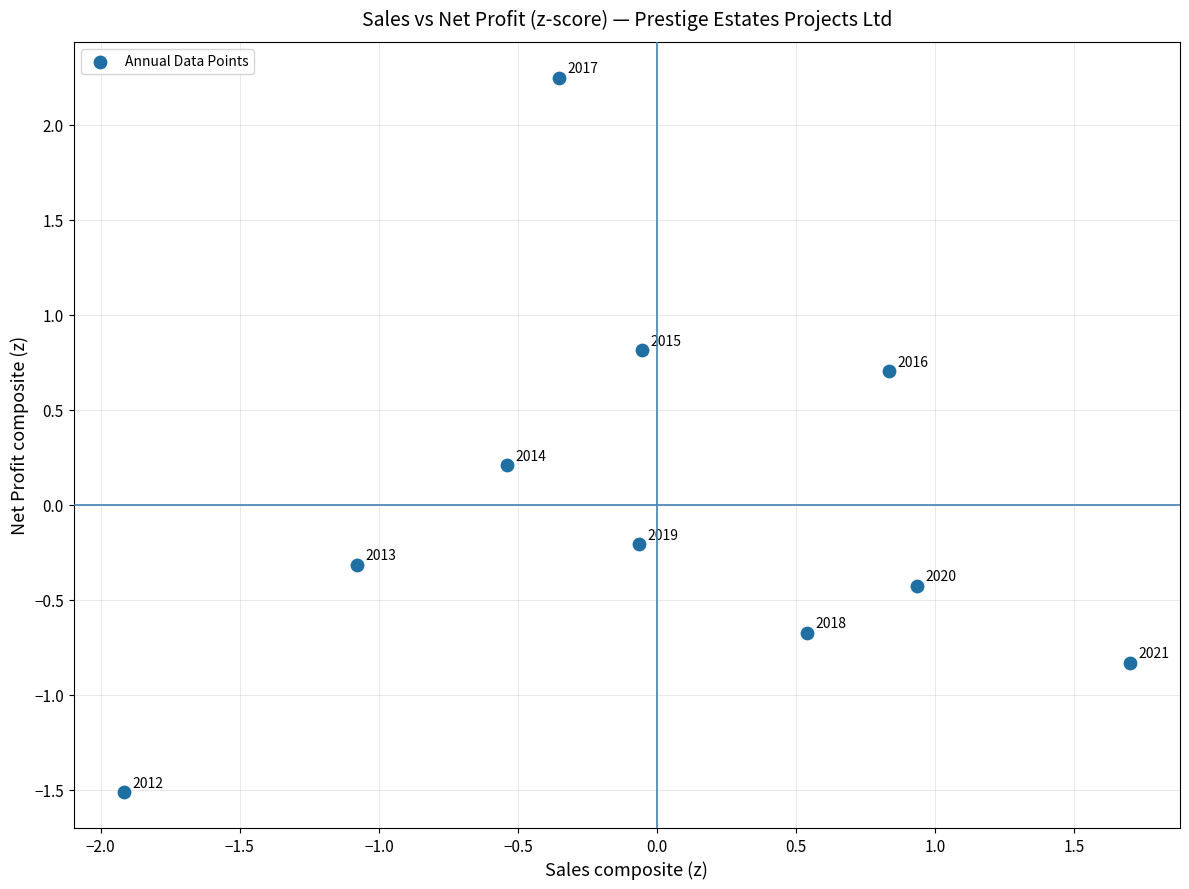

What is the range of X values (max minus min)?

3.6